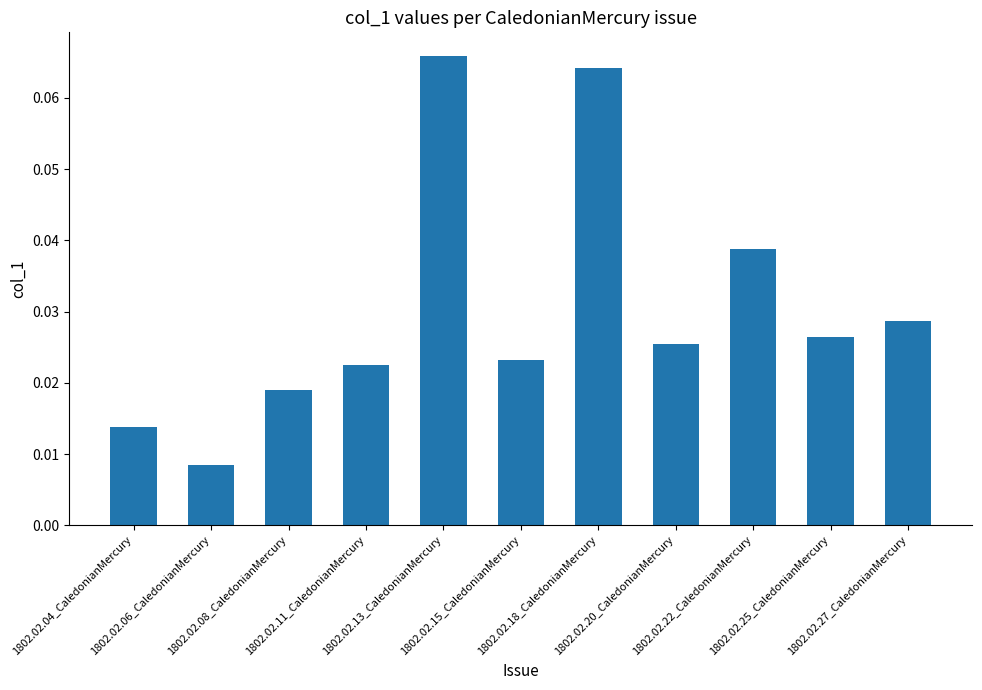

What is the sum of all values?

0.3